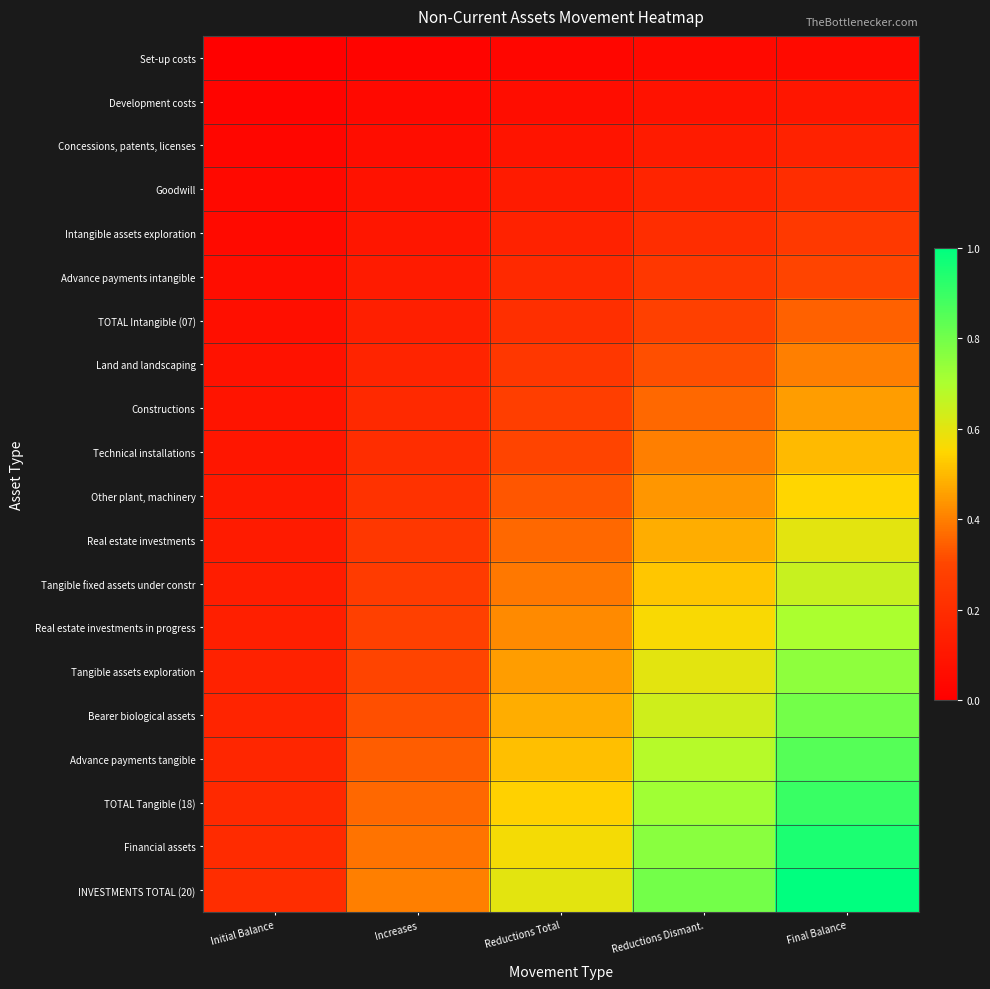

How many distinct data groups are displayed?

20